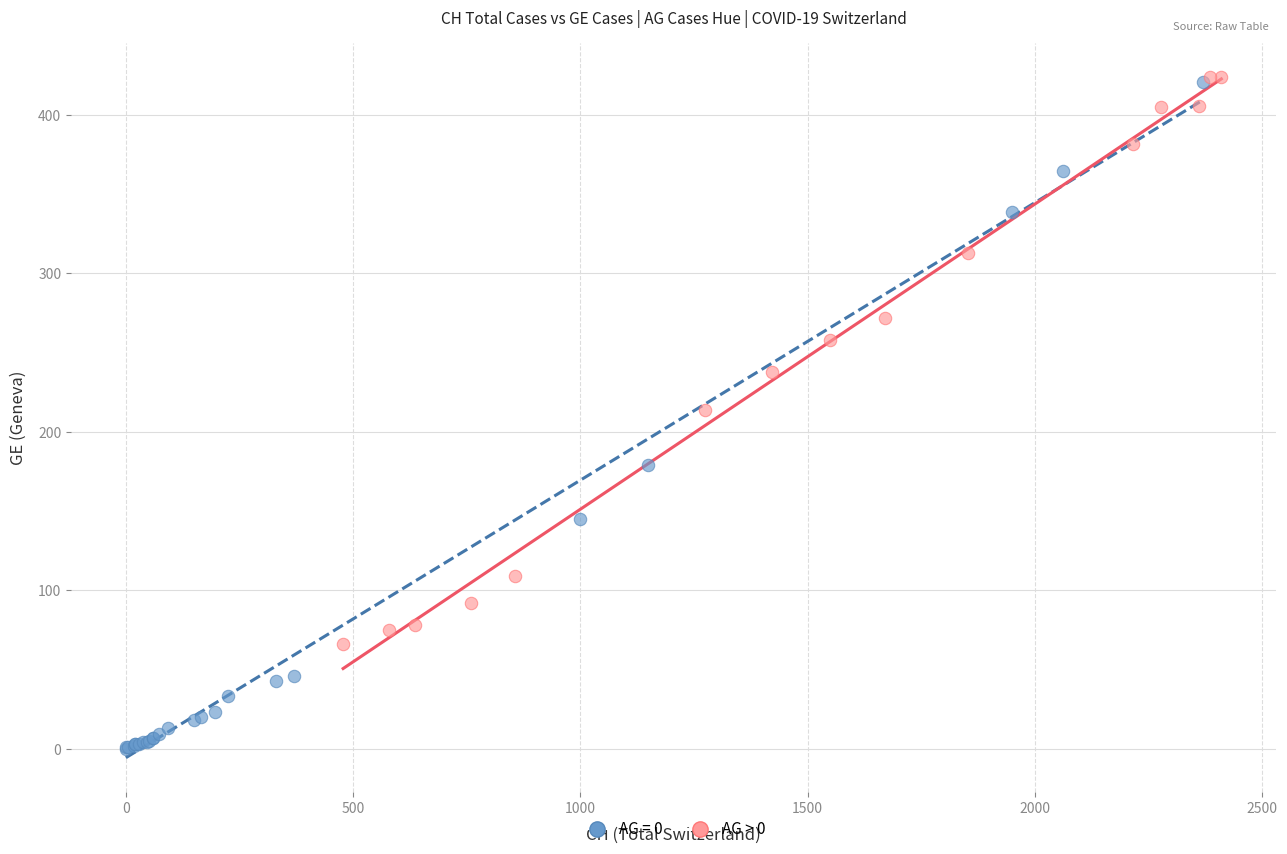

Which series reaches the minimum Y coordinate?

AG = 0